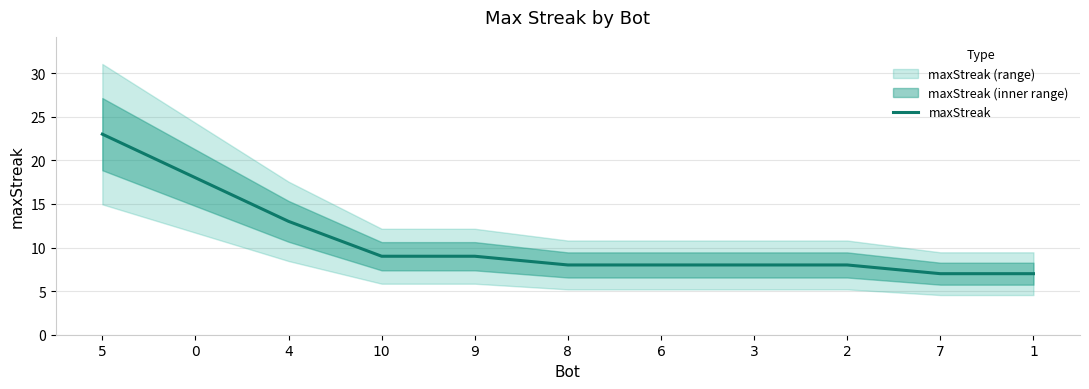

Rank the categories by value from highest to lowest.

5, 0, 4, 10, 9, 8, 6, 3, 2, 7, 1